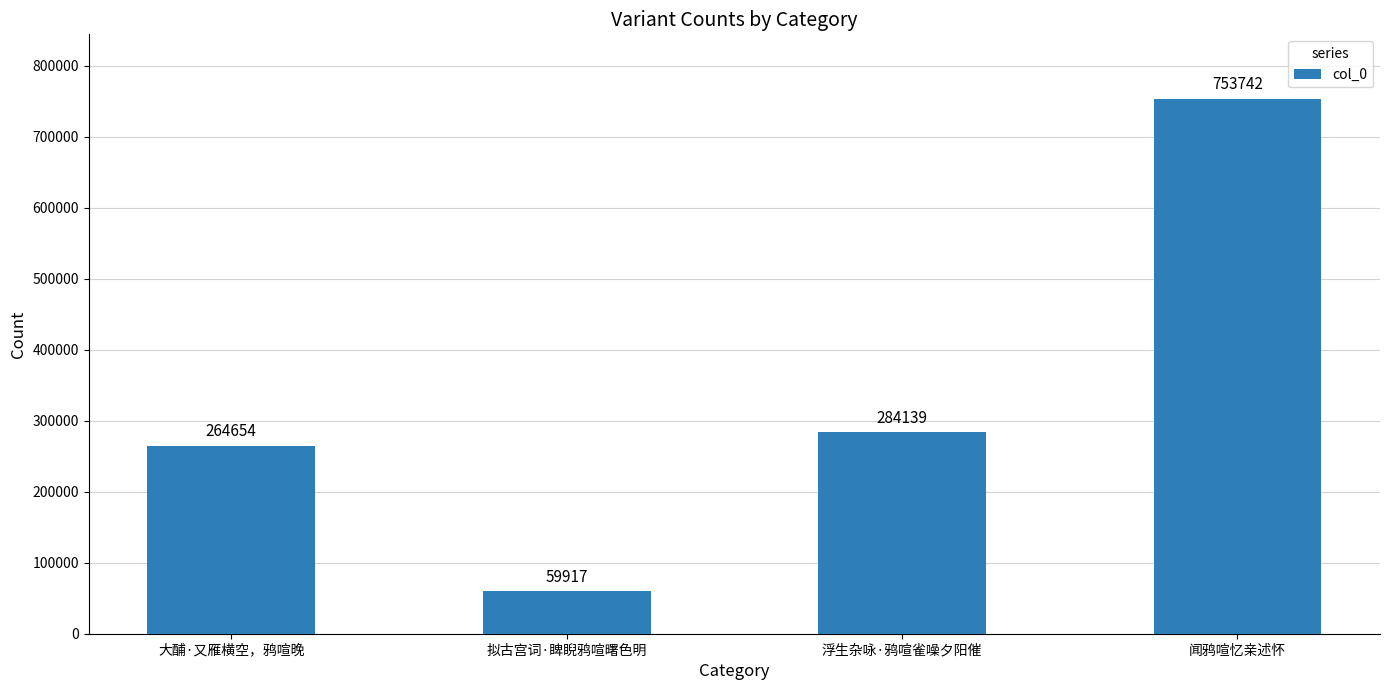

What is the sum of all values?

1362452